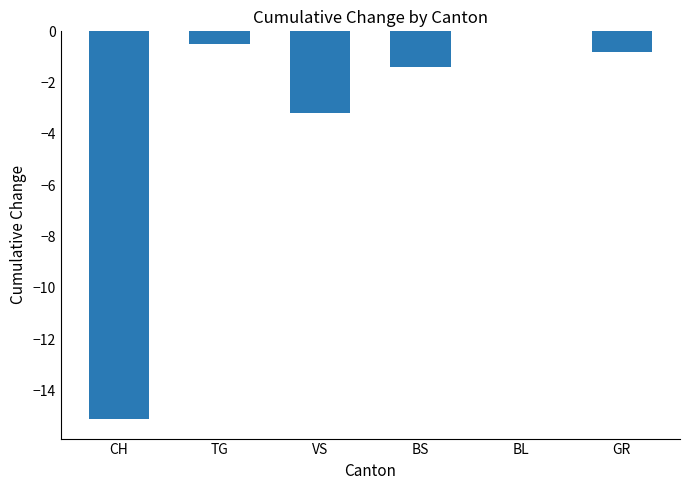

What is the sum of all values?

-21.0